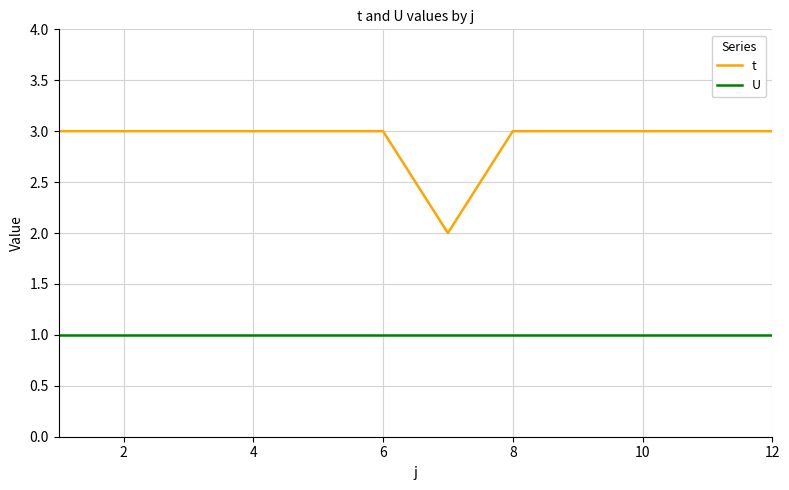

What is the maximum value shown in the chart?

3